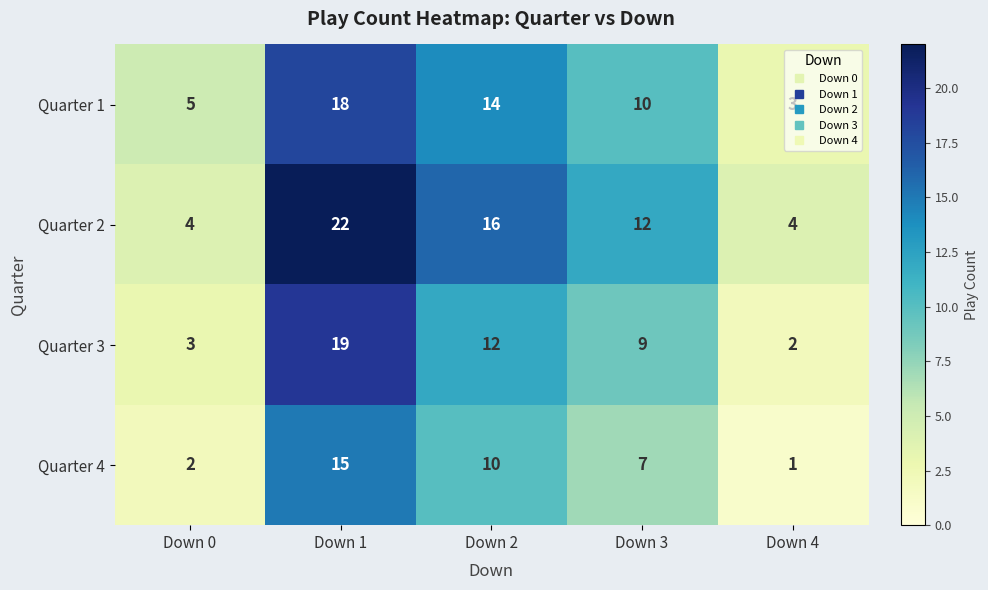

Which series has the largest total across all categories?

Quarter 2